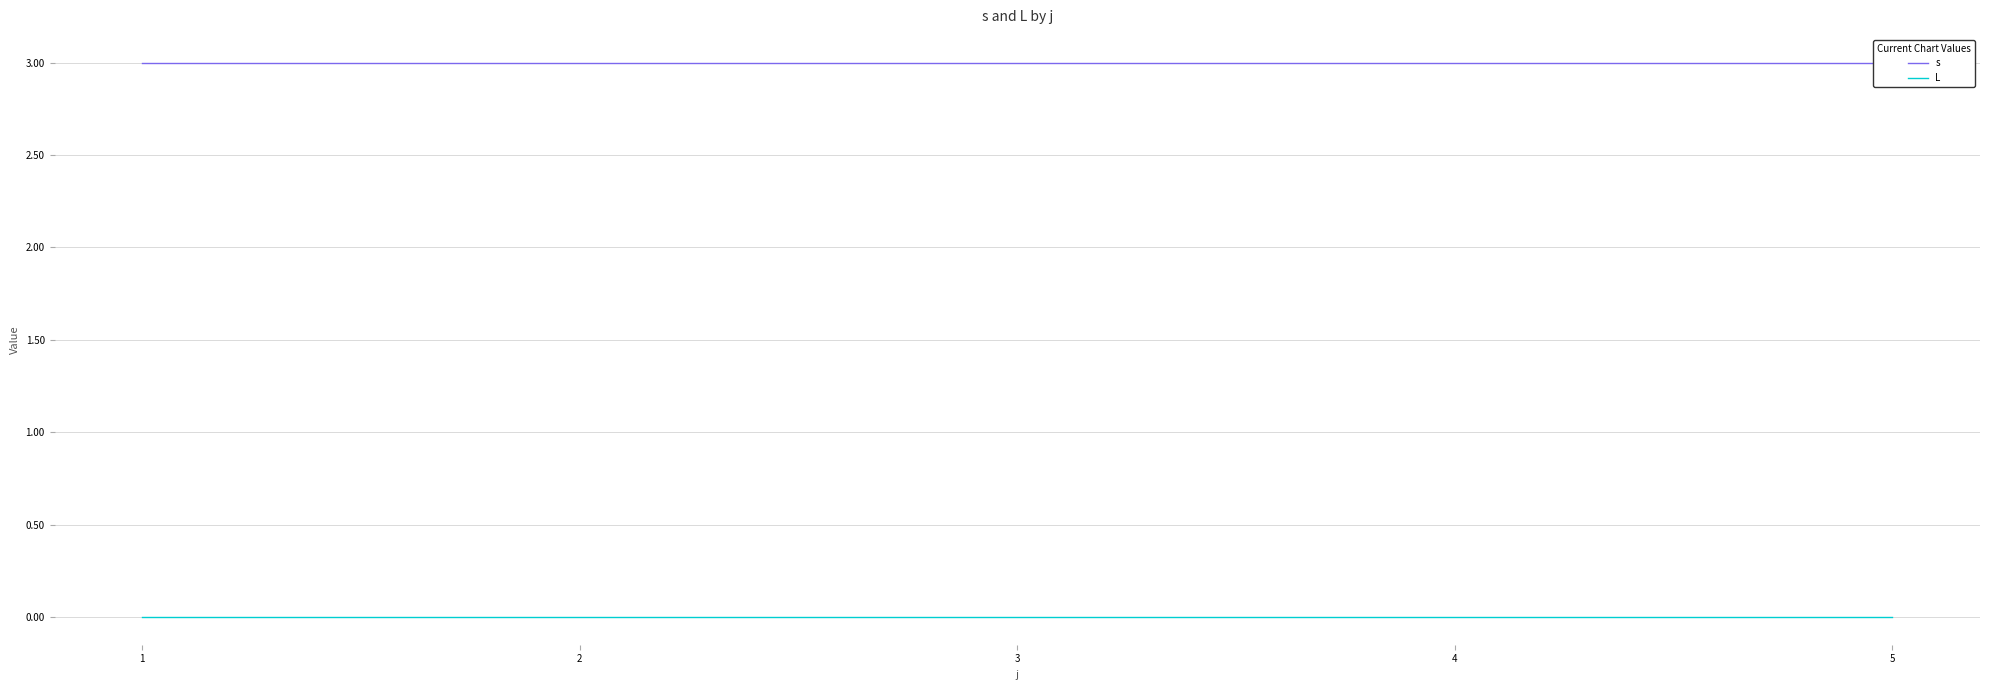

Which category has the lowest value across all series?

1